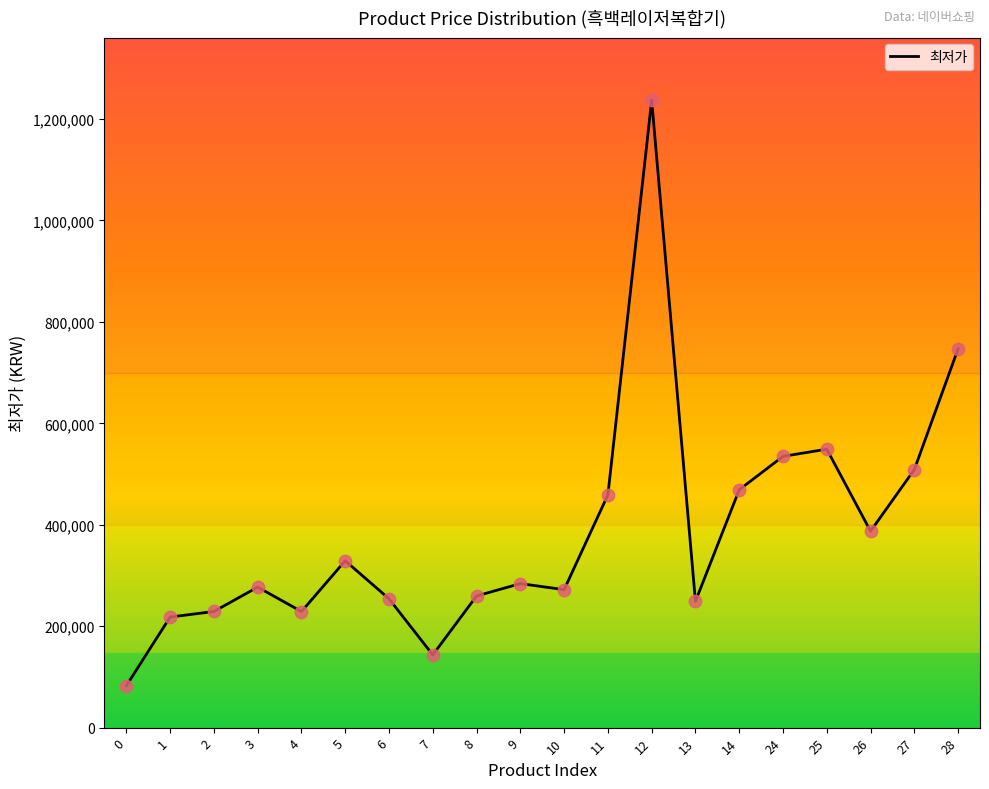

Approximately how many times larger is the value at 13 compared to 24?

0.5